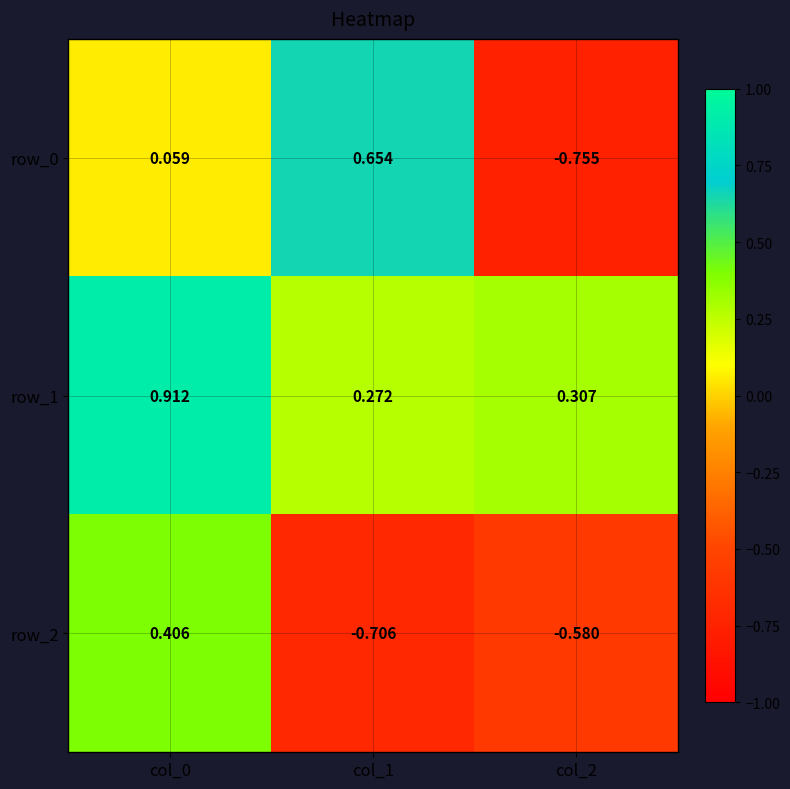

Which has a higher value, col_0 or col_2?

col_0